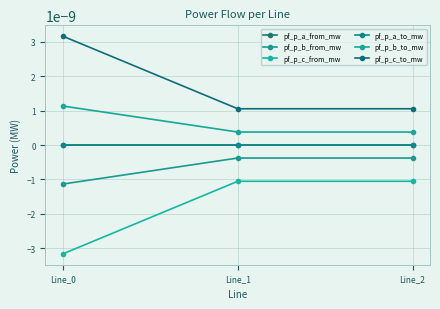

Is it true that pf_p_c_to_mw equals 0.0 at Line_2?

True